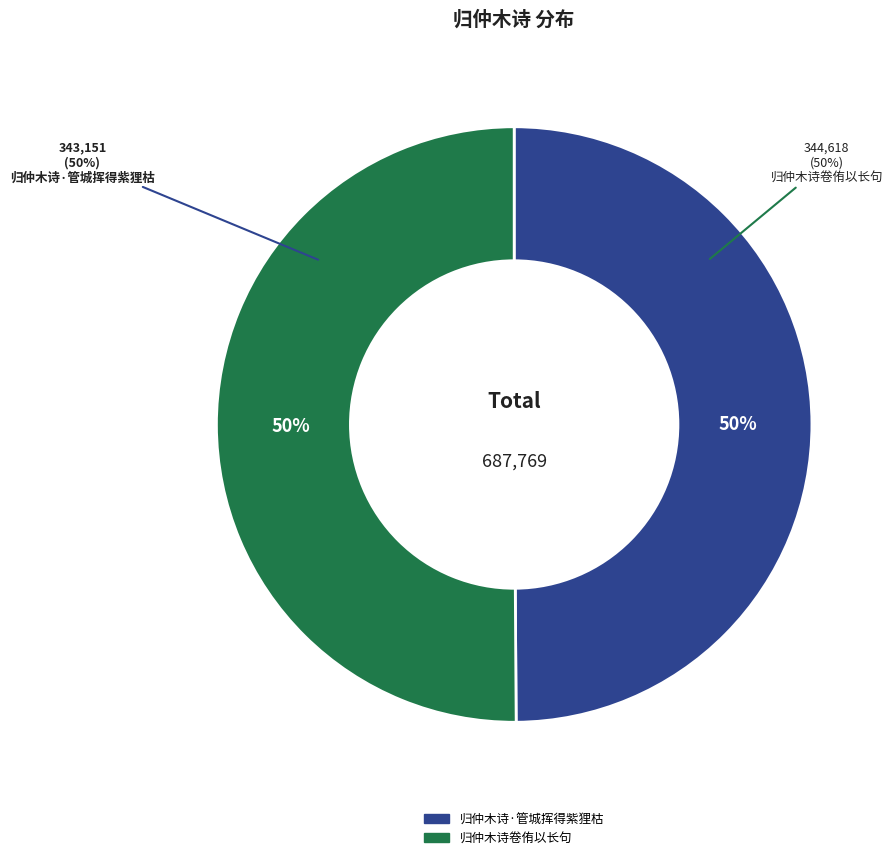

To the nearest percent, what percentage of the pie is 归仲木诗卷侑以长句?

50%